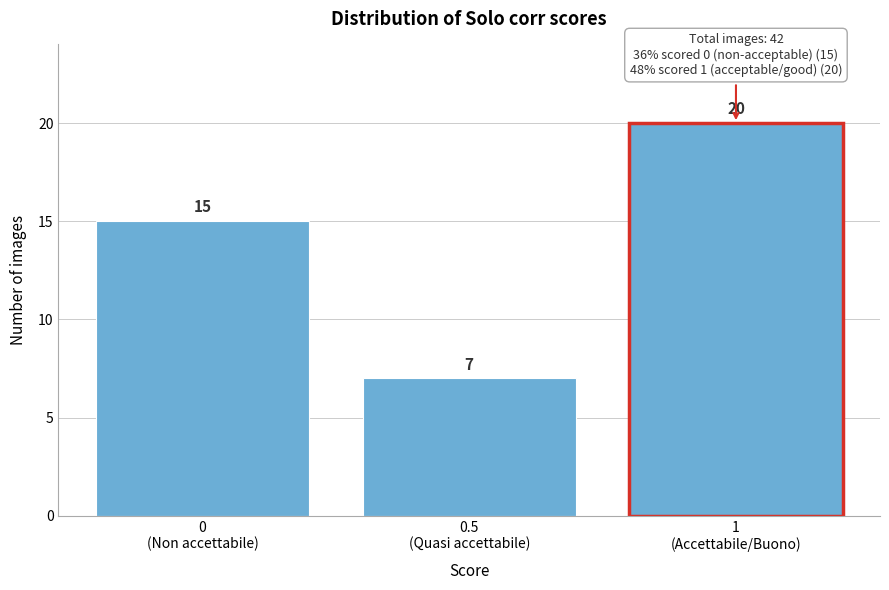

Reading left to right, extract all data points from this chart.

15	7	20